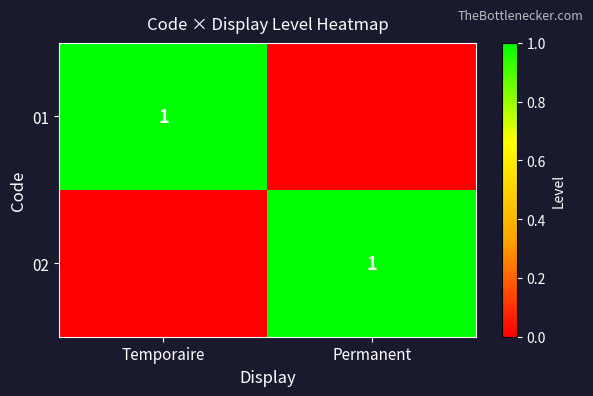

True or false: 01 has a value of 1 at Temporaire.

True